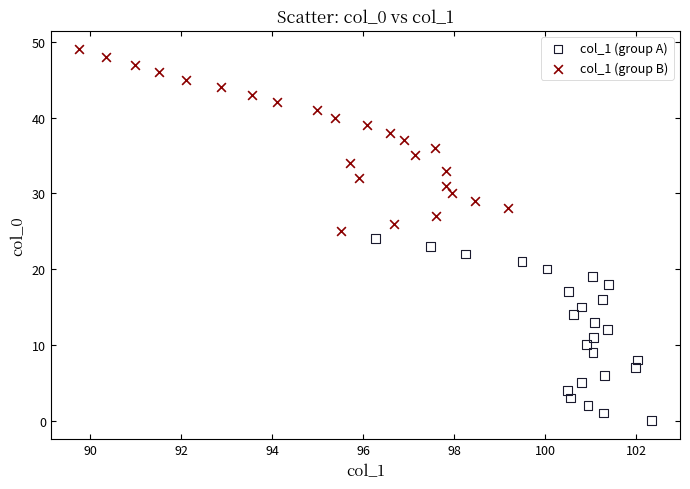

Which series reaches the minimum Y coordinate?

col_1 (group A)